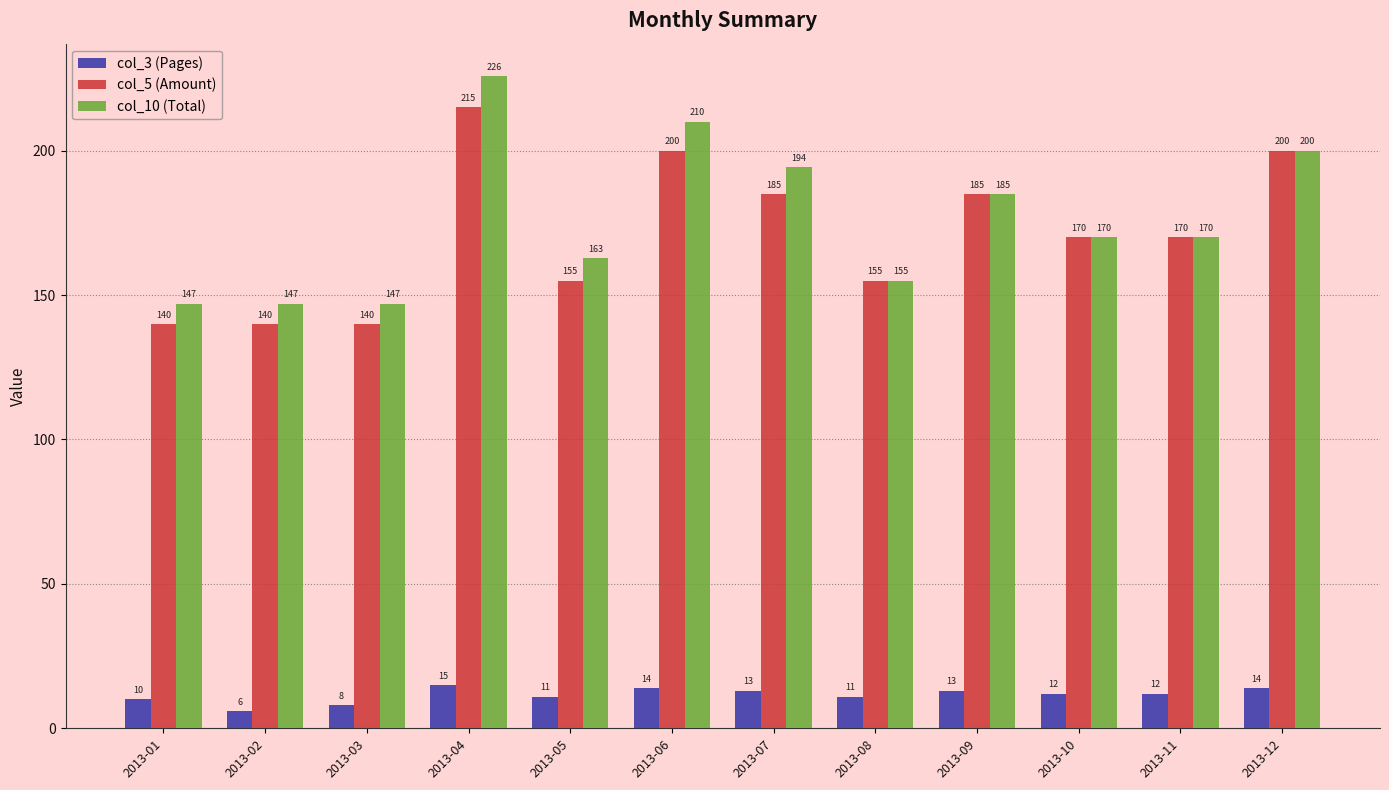

Rank the series by their maximum value, from highest to lowest.

col_10 (Total), col_5 (Amount), col_3 (Pages)